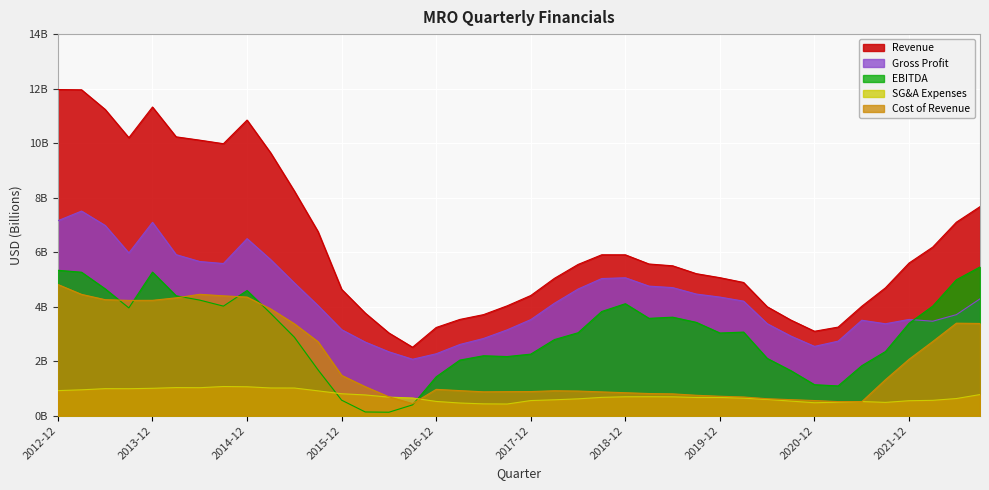

Rank the series at 2019-03 from lowest to highest value.

SG&A Expenses, Cost of Revenue, EBITDA, Gross Profit, Revenue